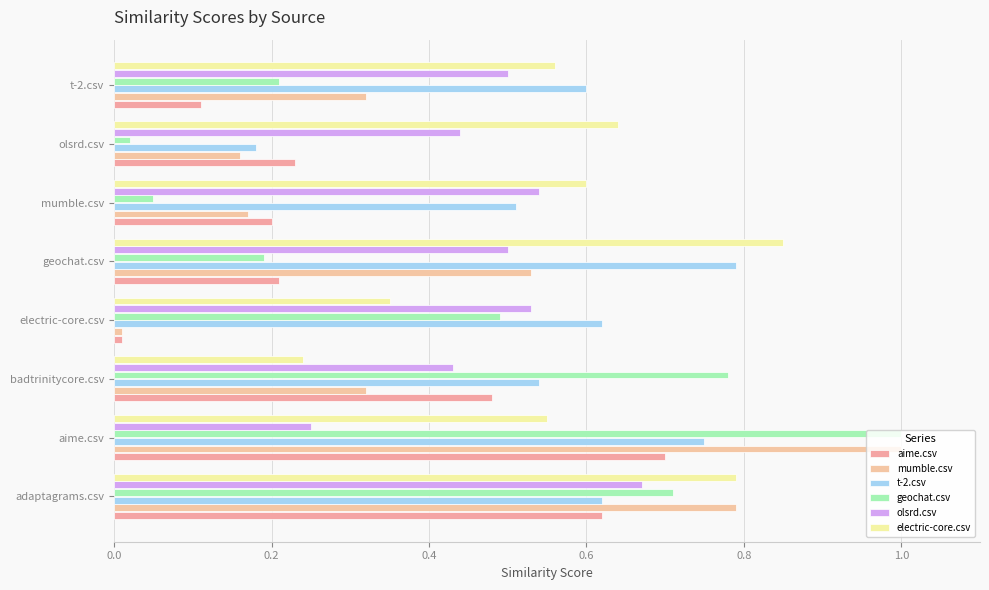

What position from the left is badtrinitycore.csv?

3